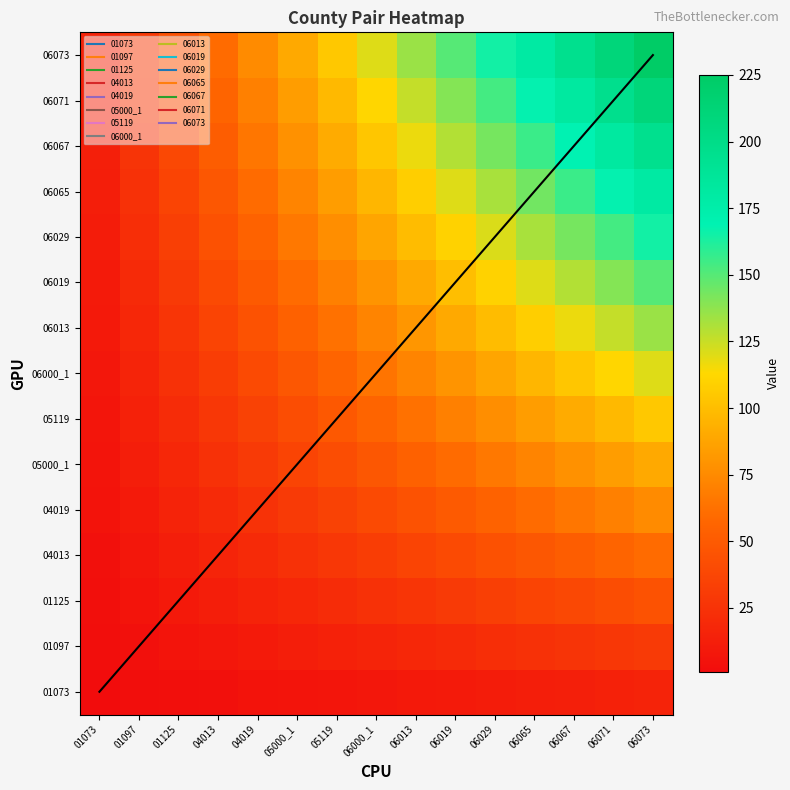

Between 06000_1 and 06019, which is larger?

06019